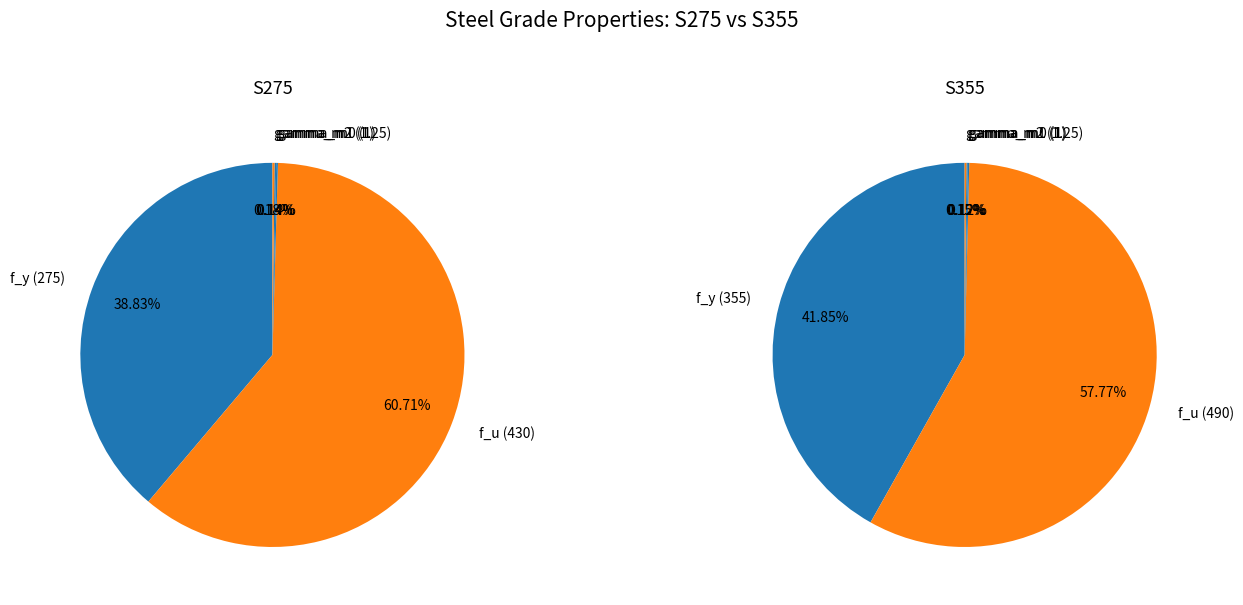

Which has a higher value, f_u or f_y?

f_u